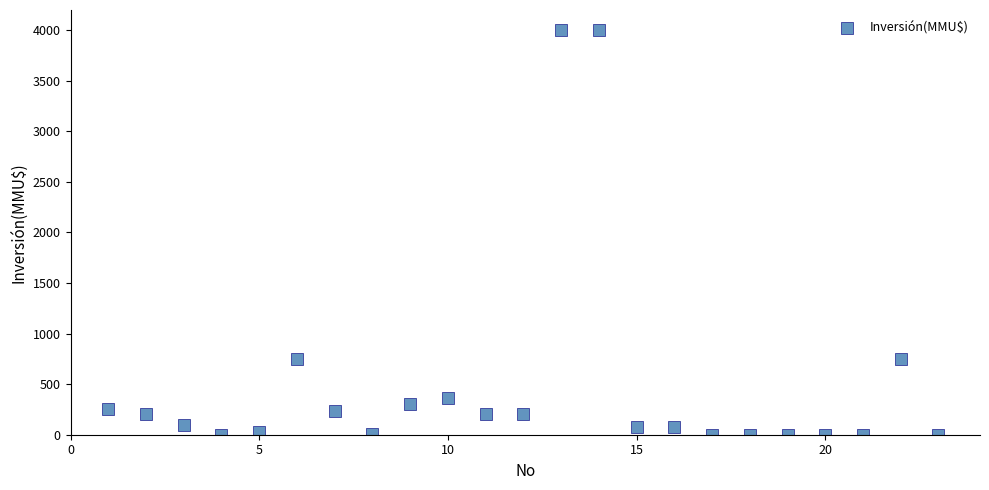

What is the range of X values (max minus min)?

22